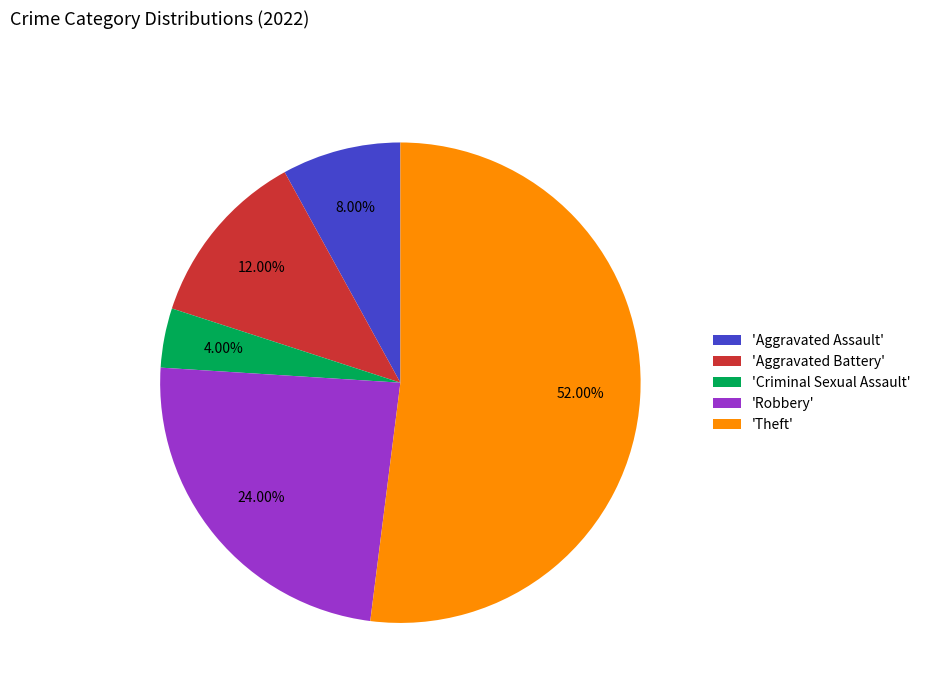

Which slice represents more than half of the pie?

'Theft'